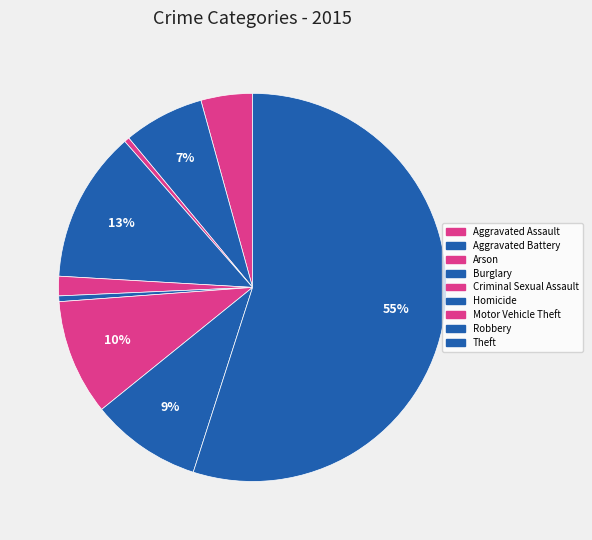

What is the largest slice in the pie chart?

Theft